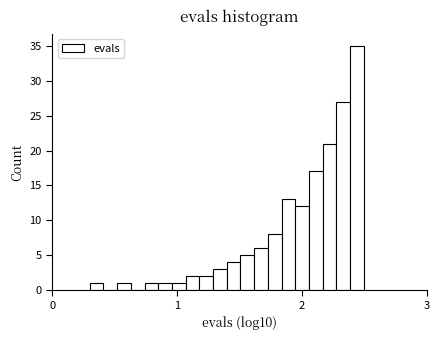

Around what value on the x-axis is the tallest bar? Give the approximate position of its centre, as read against the axis.

2.4